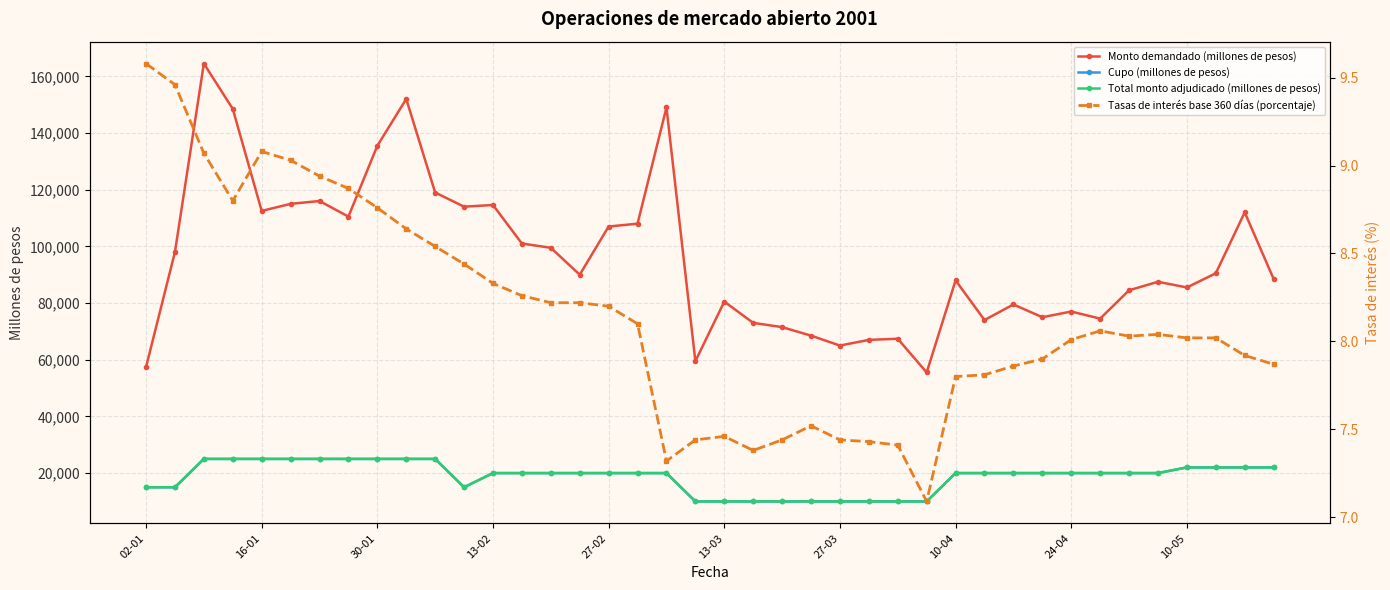

Read the Tasas de interés base 360 días (porcentaje) value at 25.

7.4